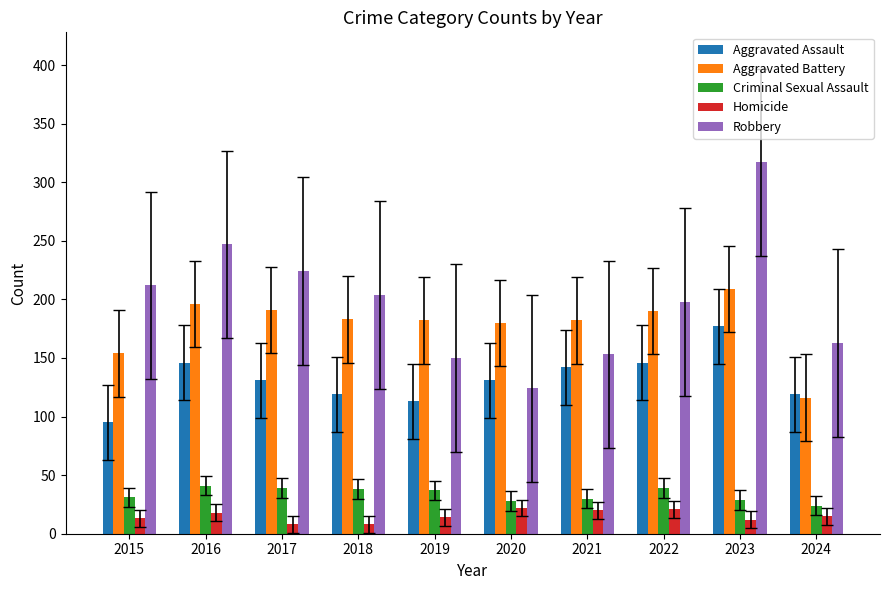

Is the value of Aggravated Battery at 2022 greater than the value of Criminal Sexual Assault at 2016?

Yes